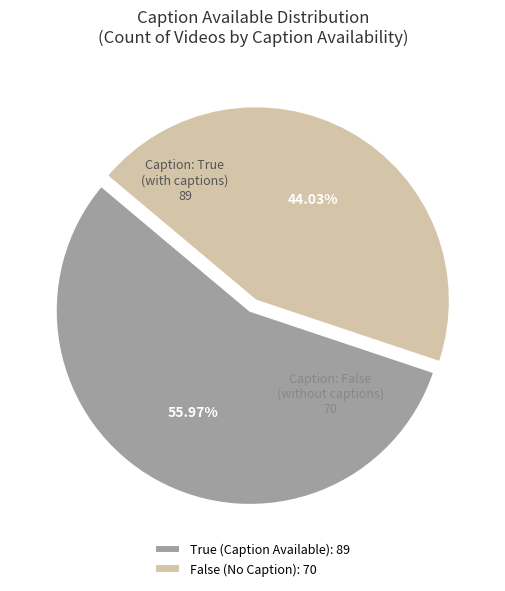

Count the number of slices in the pie.

2